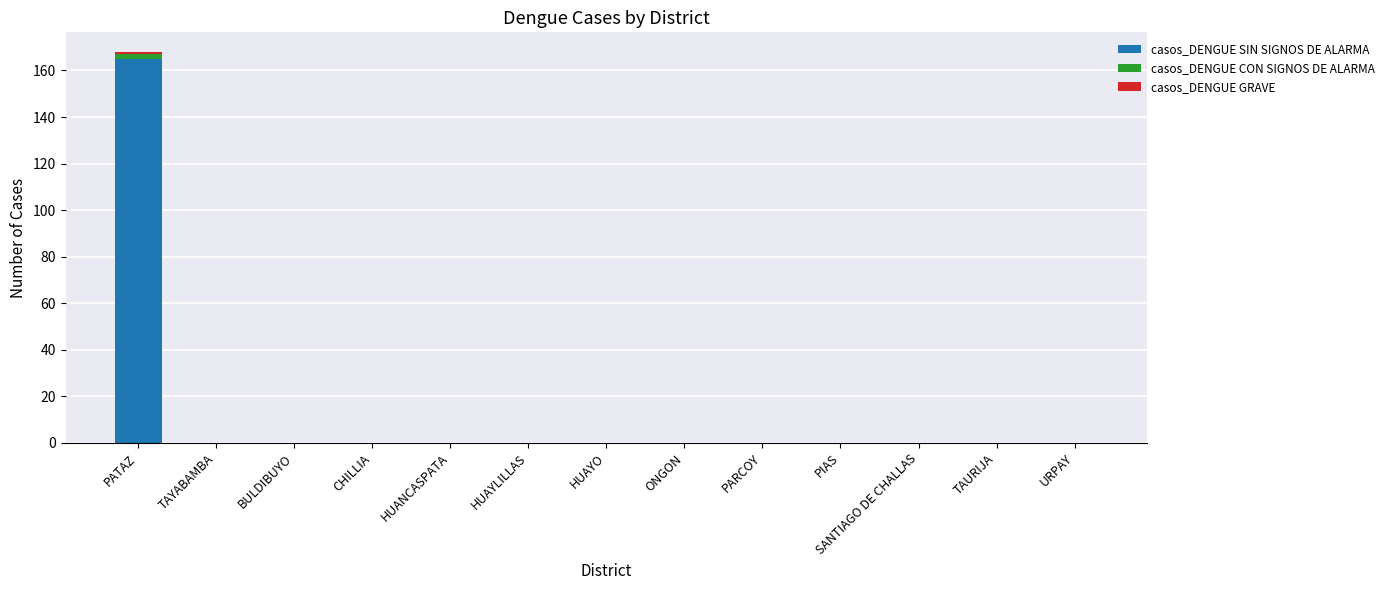

The value of casos_DENGUE SIN SIGNOS DE ALARMA at TAYABAMBA is 0. True or false?

True